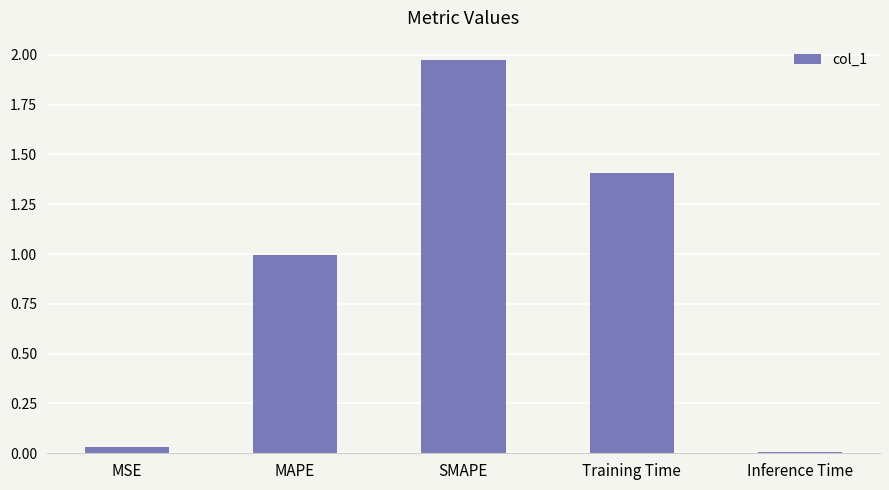

List the labels in order of value, largest first.

SMAPE, Training Time, MAPE, MSE, Inference Time